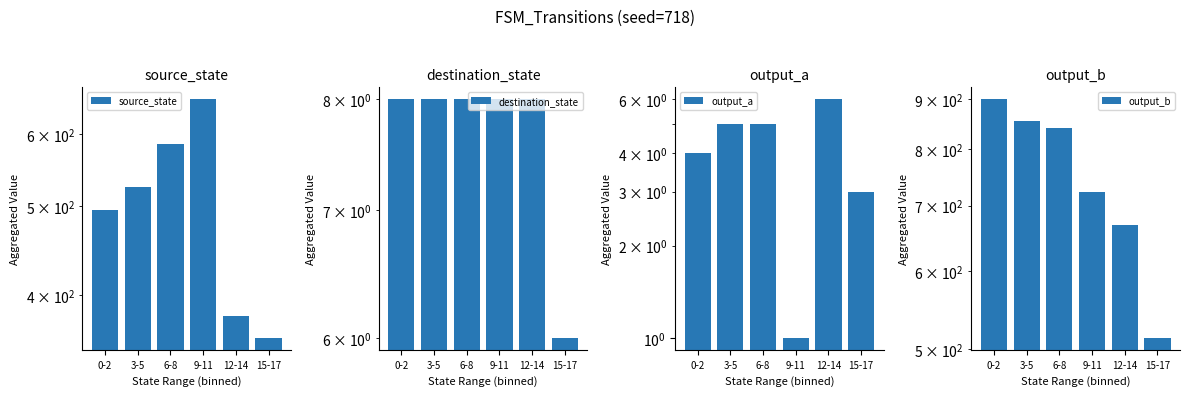

What is the difference between the maximum and second lowest values in the source_state series?

276